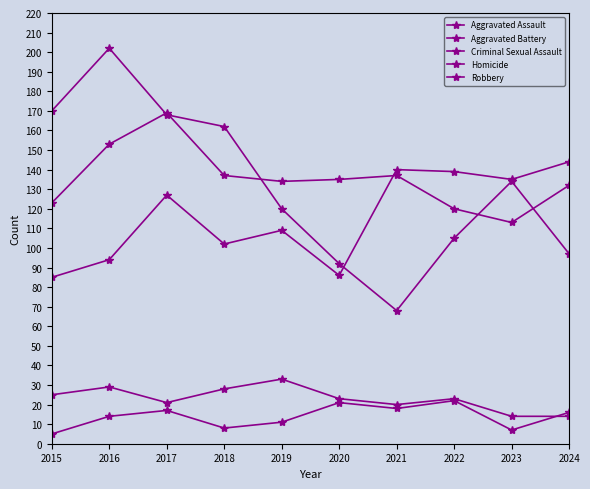

Between 2017 and 2015, which is larger?

2017